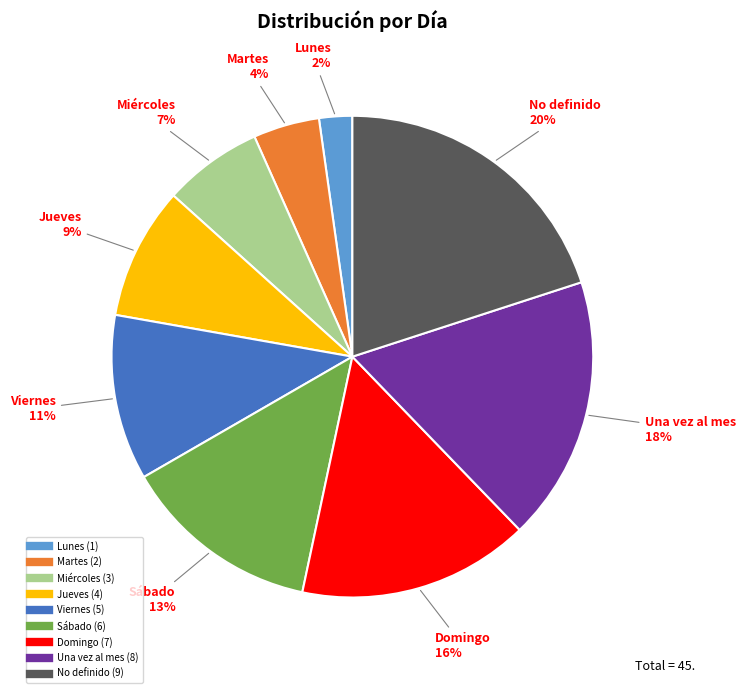

What is the ratio of the value at Domingo to the value at Sábado?

1.2